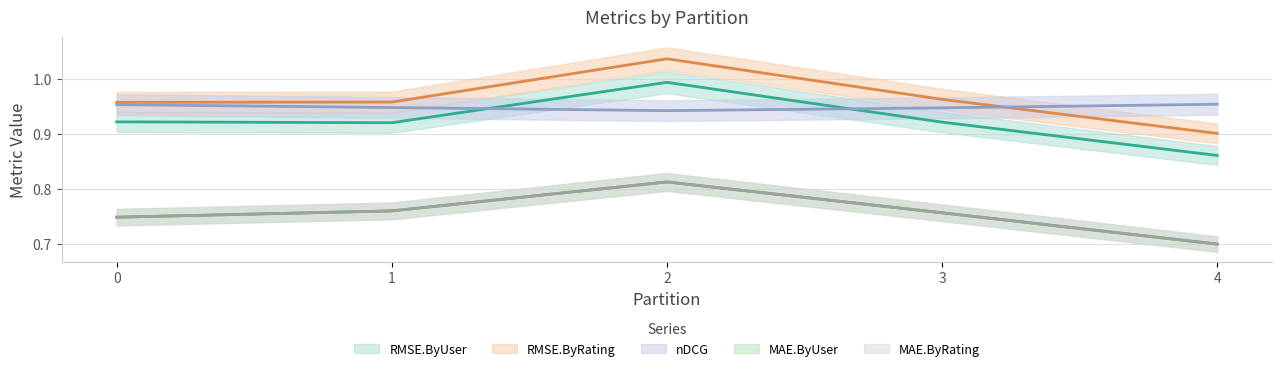

Reading left to right, list all the values displayed in this chart.

RMSE.ByUser: 0.9	0.9	1.0	0.9	0.9
RMSE.ByRating: 1.0	1.0	1.0	1.0	0.9
nDCG: 1.0	0.9	0.9	0.9	1.0
MAE.ByUser: 0.7	0.8	0.8	0.8	0.7
MAE.ByRating: 0.7	0.8	0.8	0.8	0.7